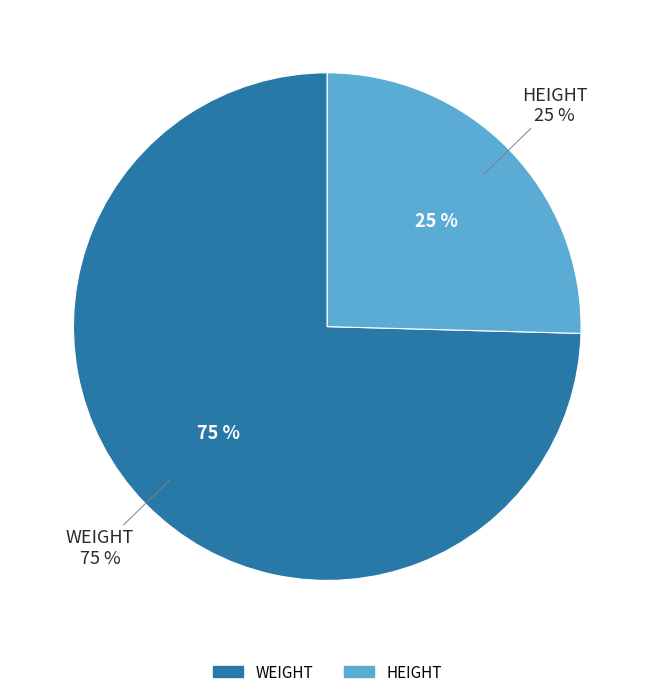

Is the sum of HEIGHT and WEIGHT greater than half?

Yes